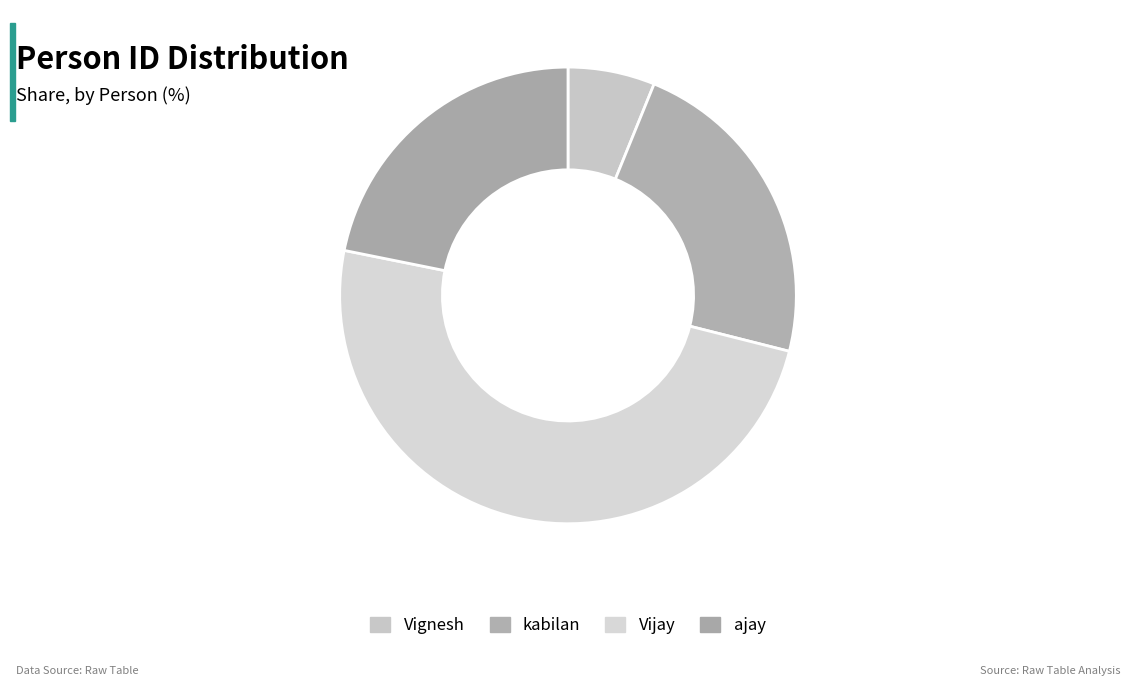

Rank the categories by value from lowest to highest.

Vignesh, ajay, kabilan, Vijay